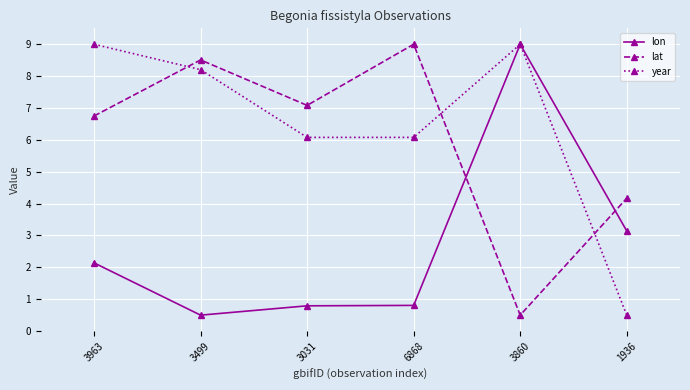

Where does the lon series first go above 2?

3963